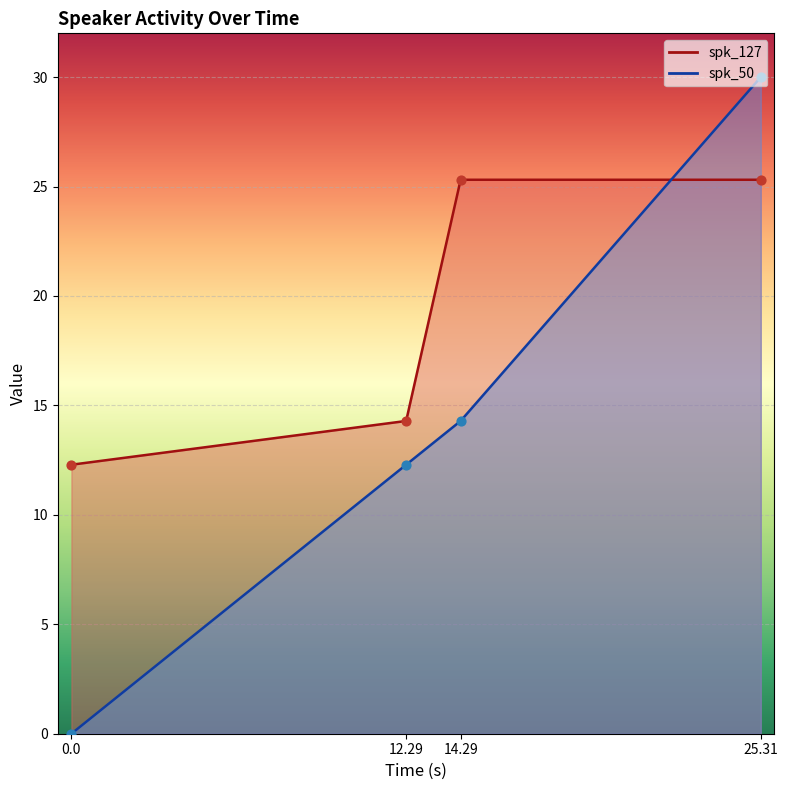

Which series has the largest total across all categories?

spk_127